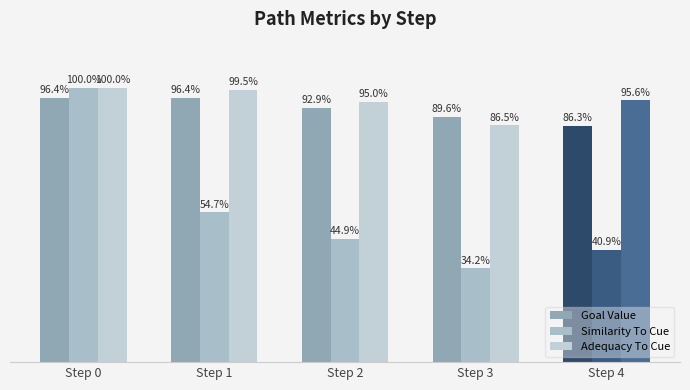

At which category does the chart reach its minimum across all series?

Step 3